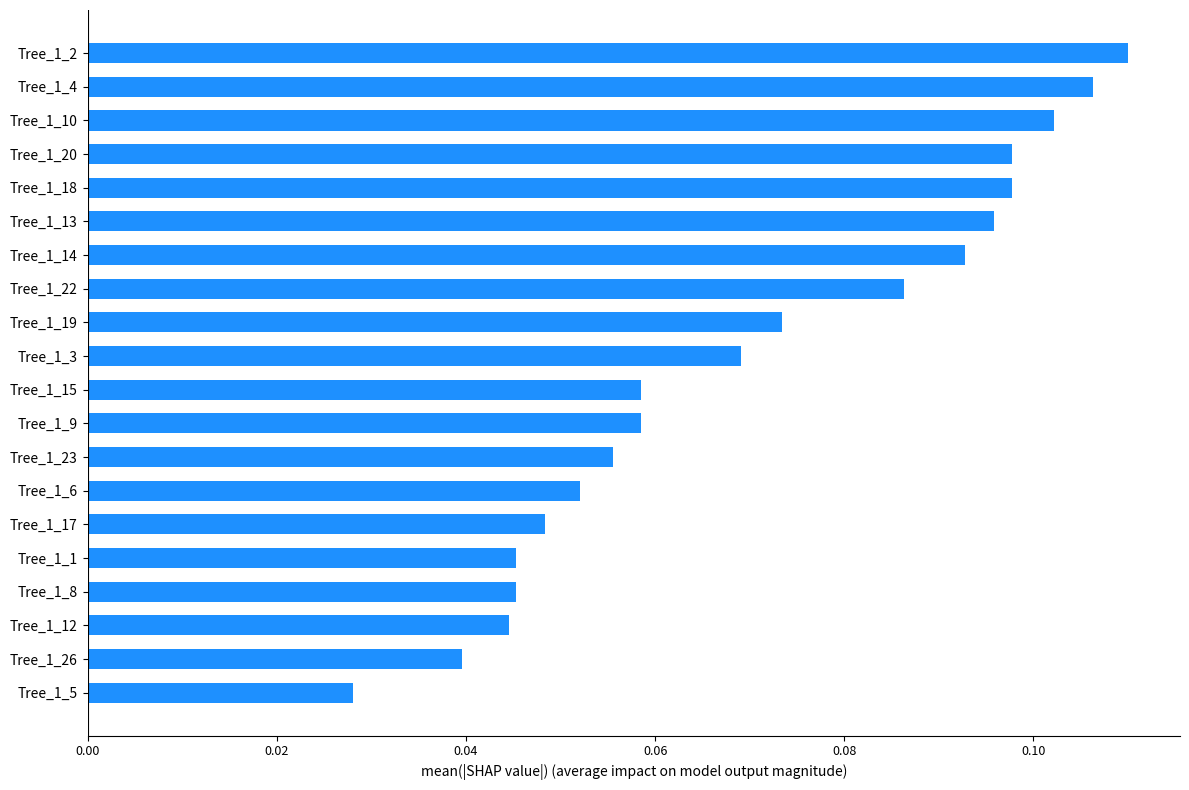

What is the sum of all values?

1.4